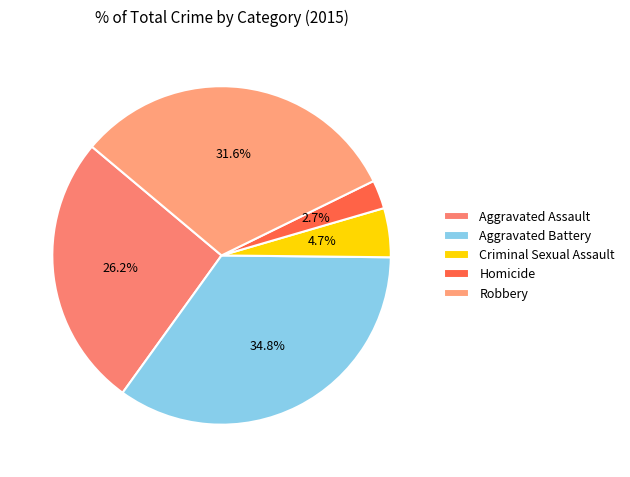

How many slices are in this pie chart?

5